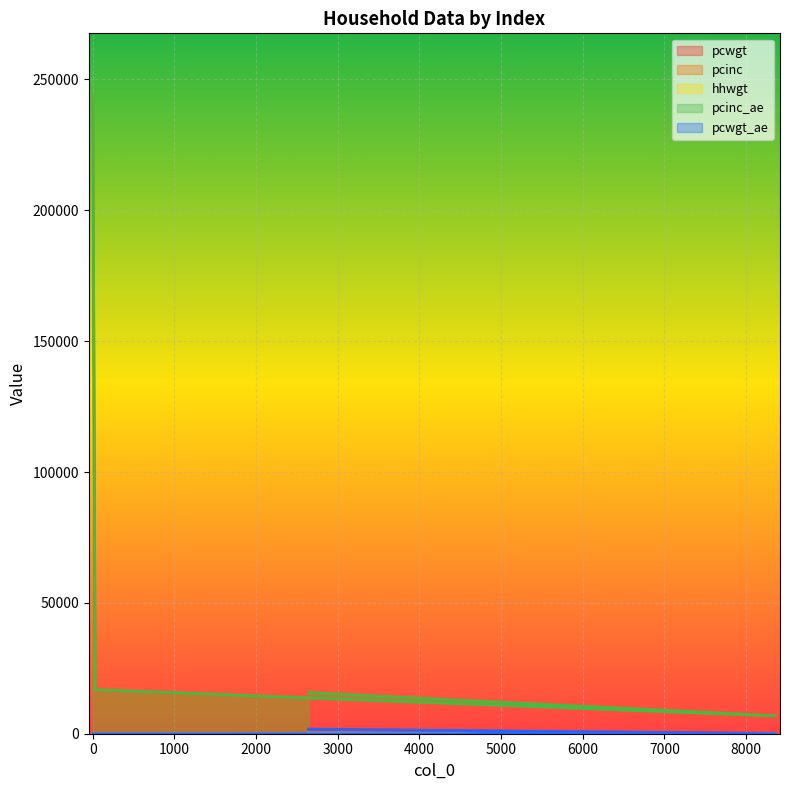

Does the chart display data point markers on the line(s)?

No